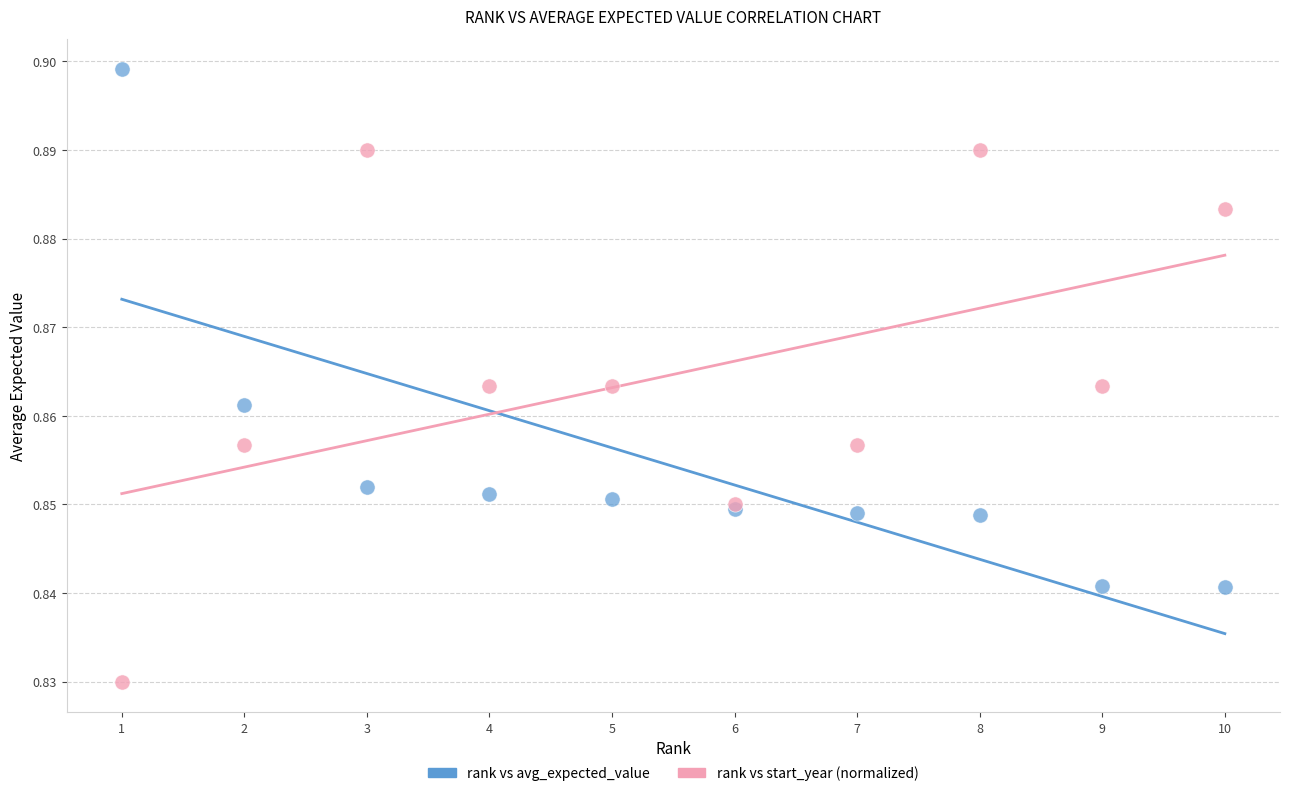

Which series contains the lowest Y value?

rank vs start_year (normalized)